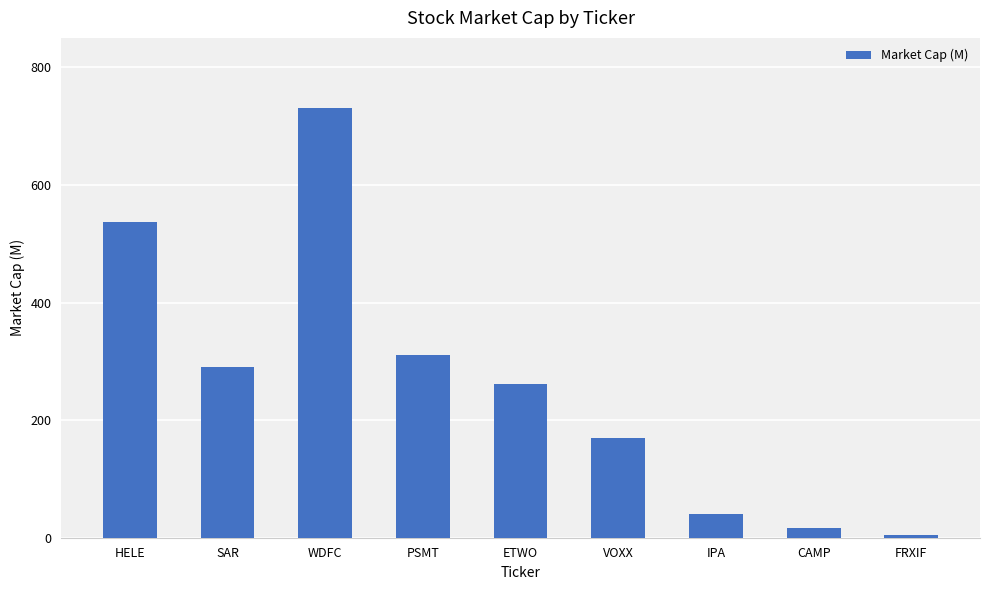

What is the change in value from PSMT to IPA?

-269